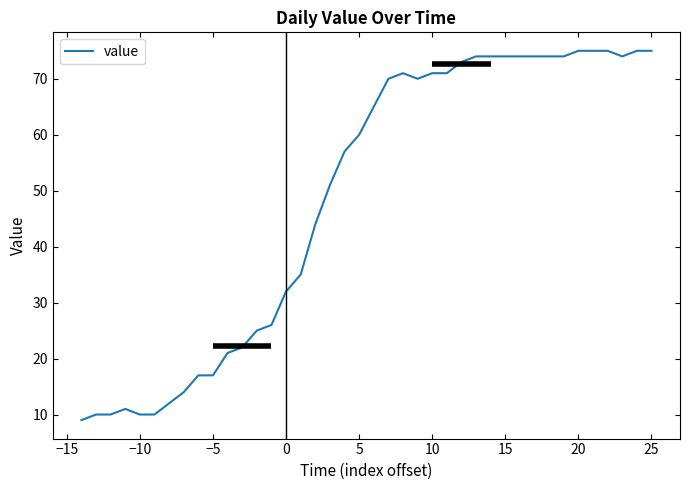

What is the sum of all values?

1951